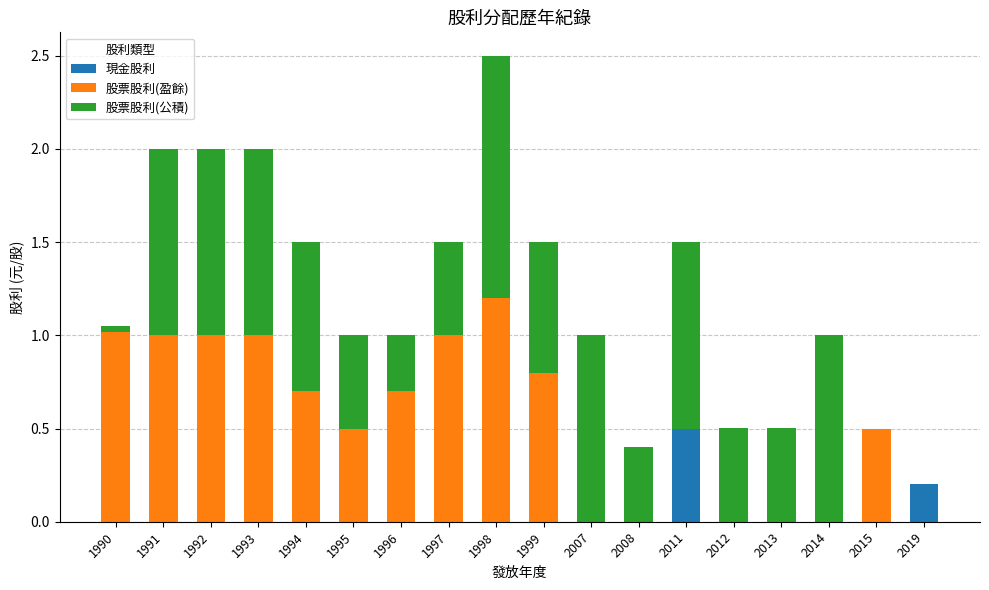

The value of 現金股利 at 1992 is 0.0. True or false?

True